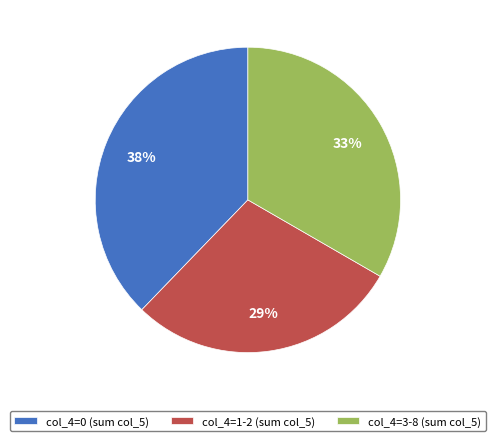

True or false: col_4=1-2 (sum col_5) accounts for 34% of the total.

False